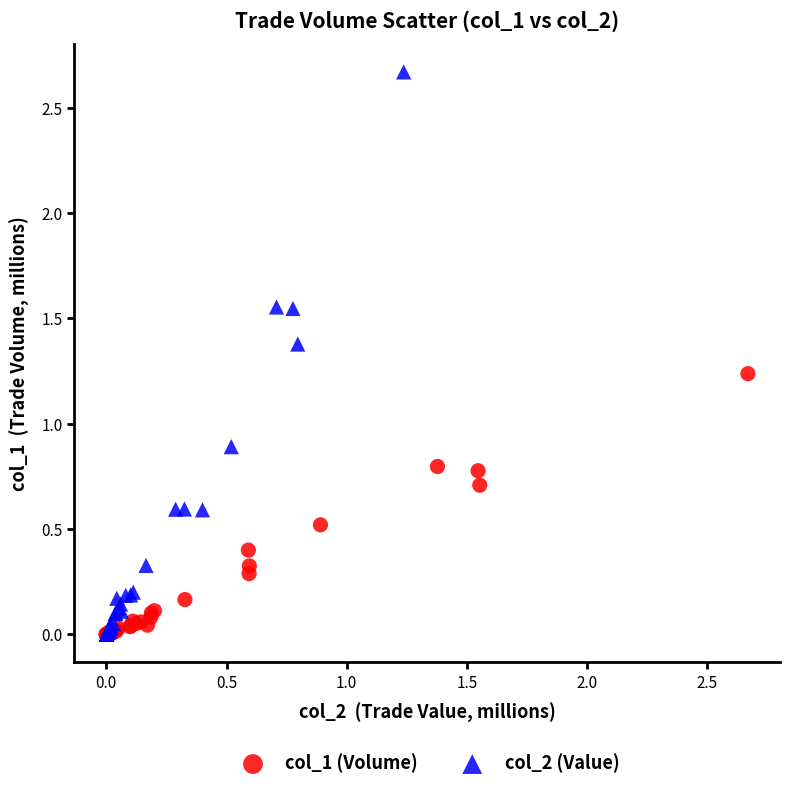

Which series contains the highest Y value?

col_2 (Value)